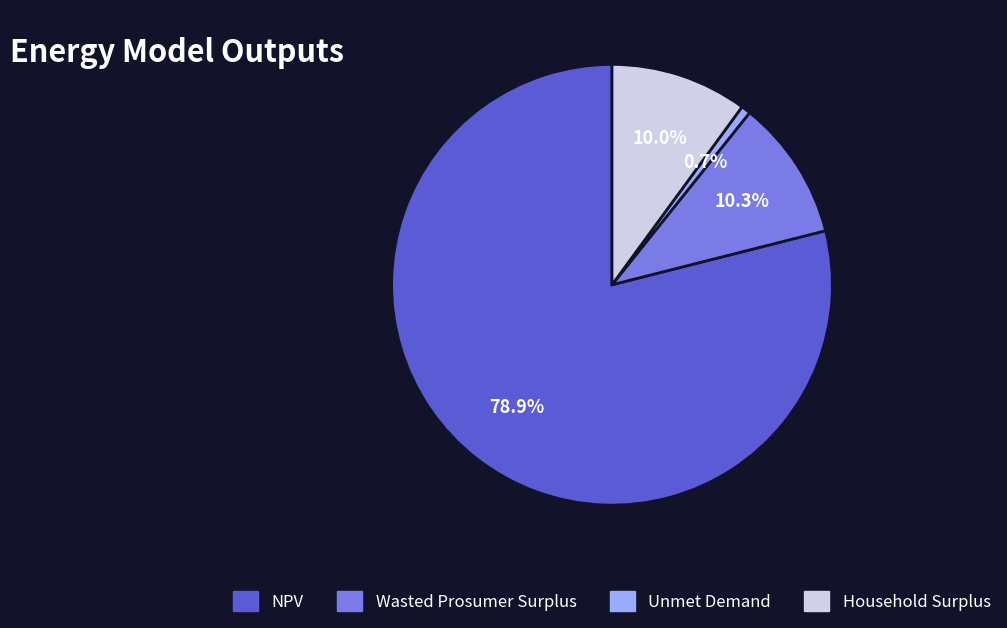

How many slices are in this pie chart?

4